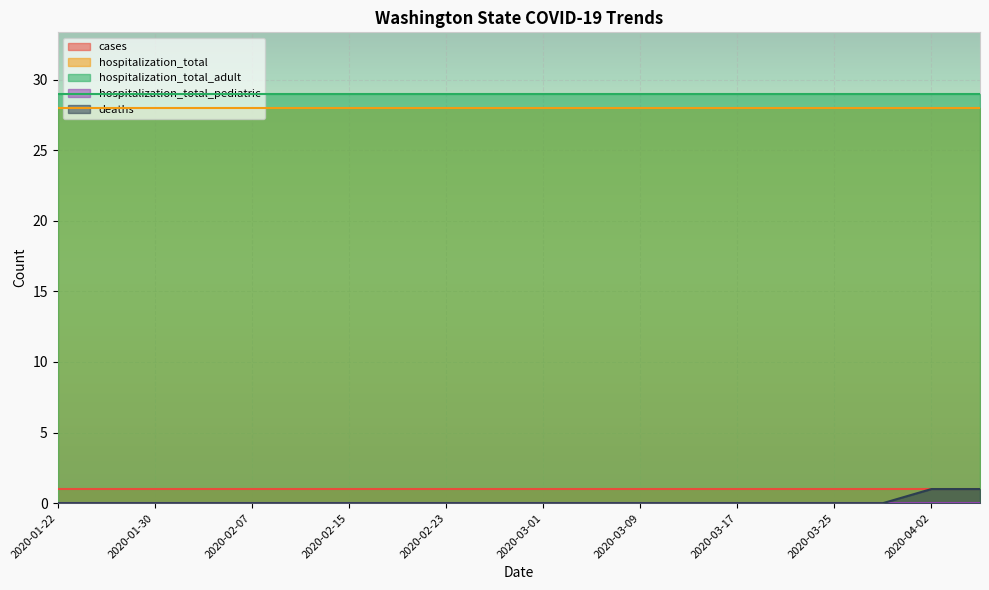

What is the label of the 19th point from the left?

2020-04-02